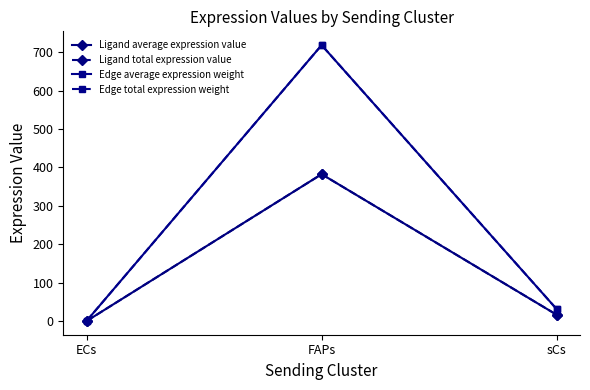

The Ligand total expression value series shows 0.4 at ECs. True or false?

False